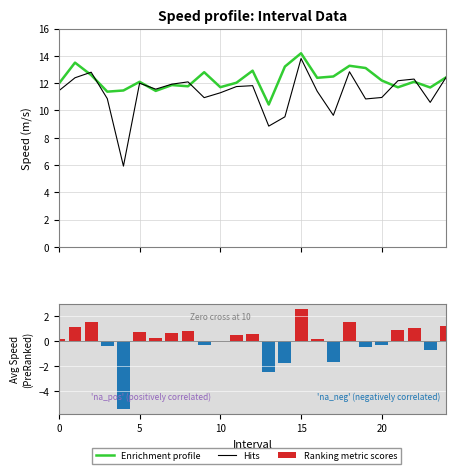

Between 20 and 9, which is larger?

9